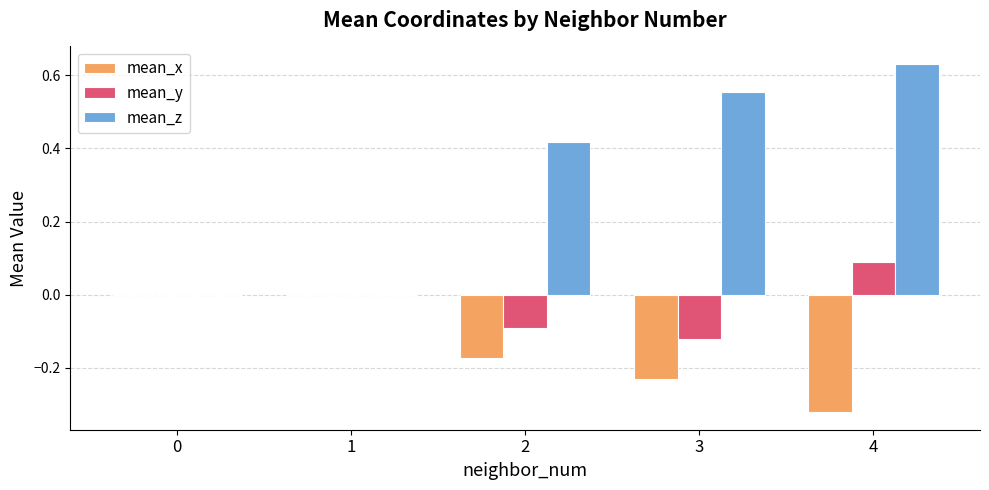

Which series has the largest total across all categories?

mean_z